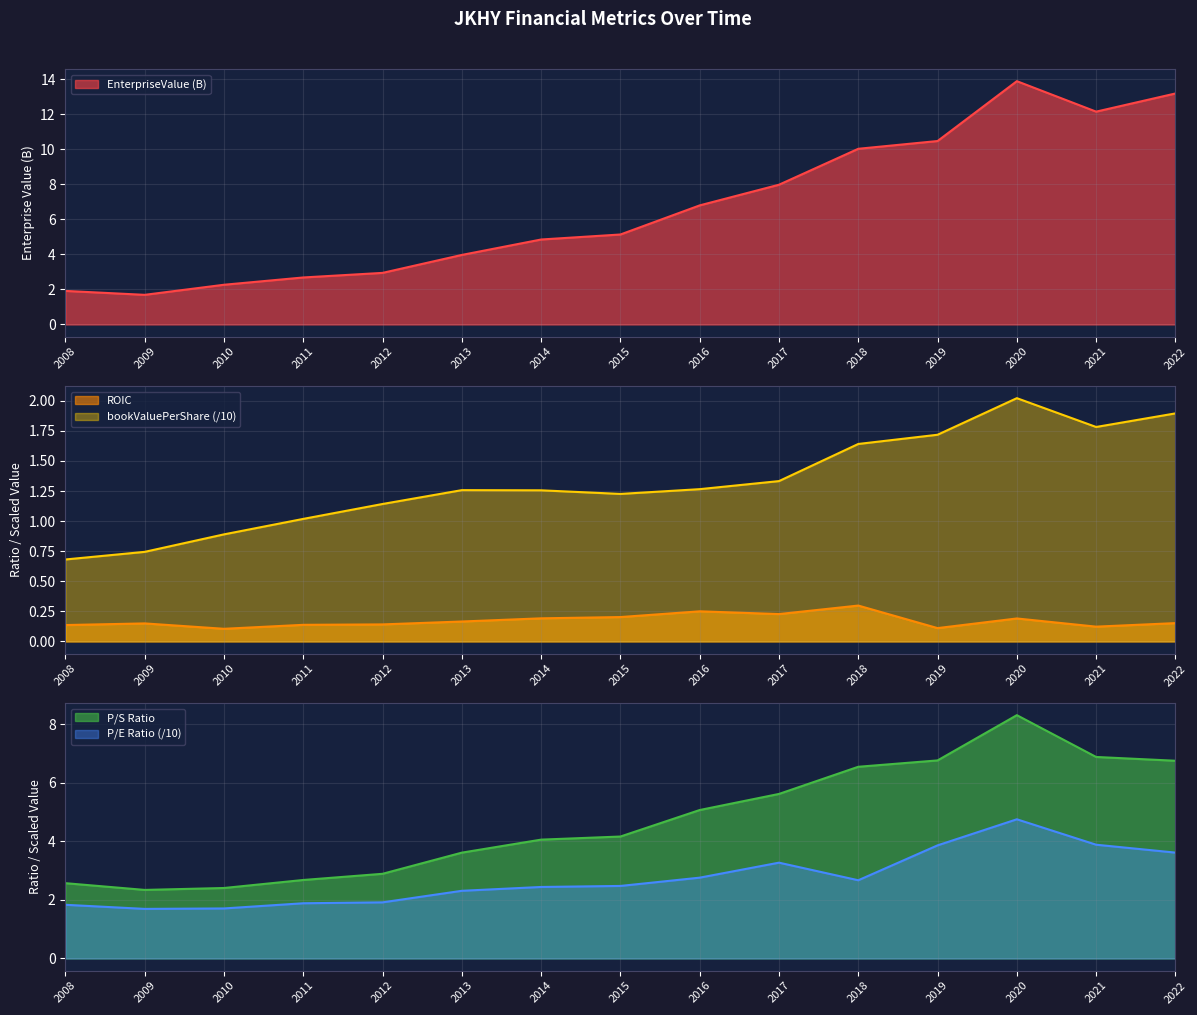

Does the chart display data point markers on the line(s)?

No